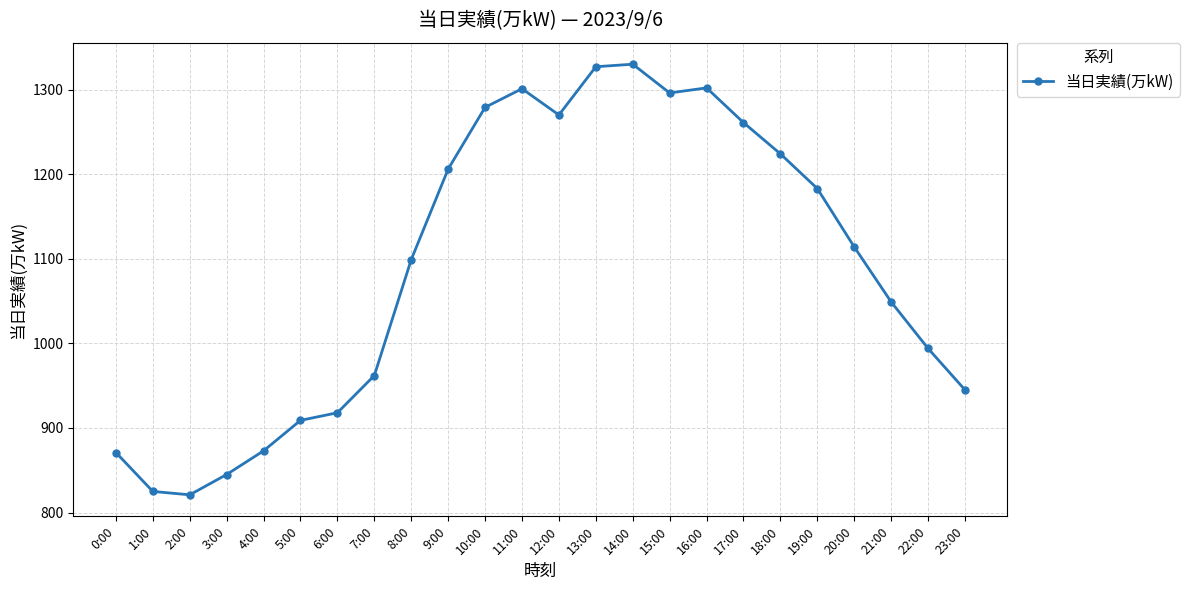

What is the difference between the values at 18:00 and 6:00?

306